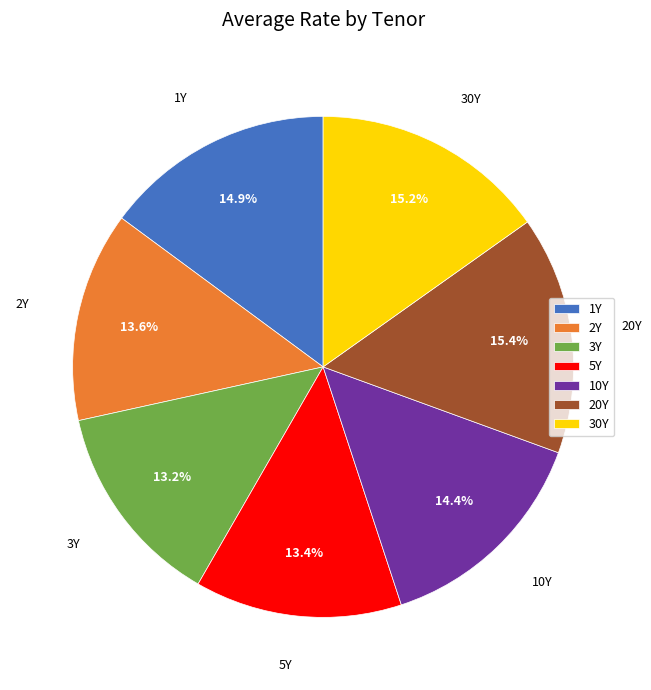

How many segments does this pie chart have?

7